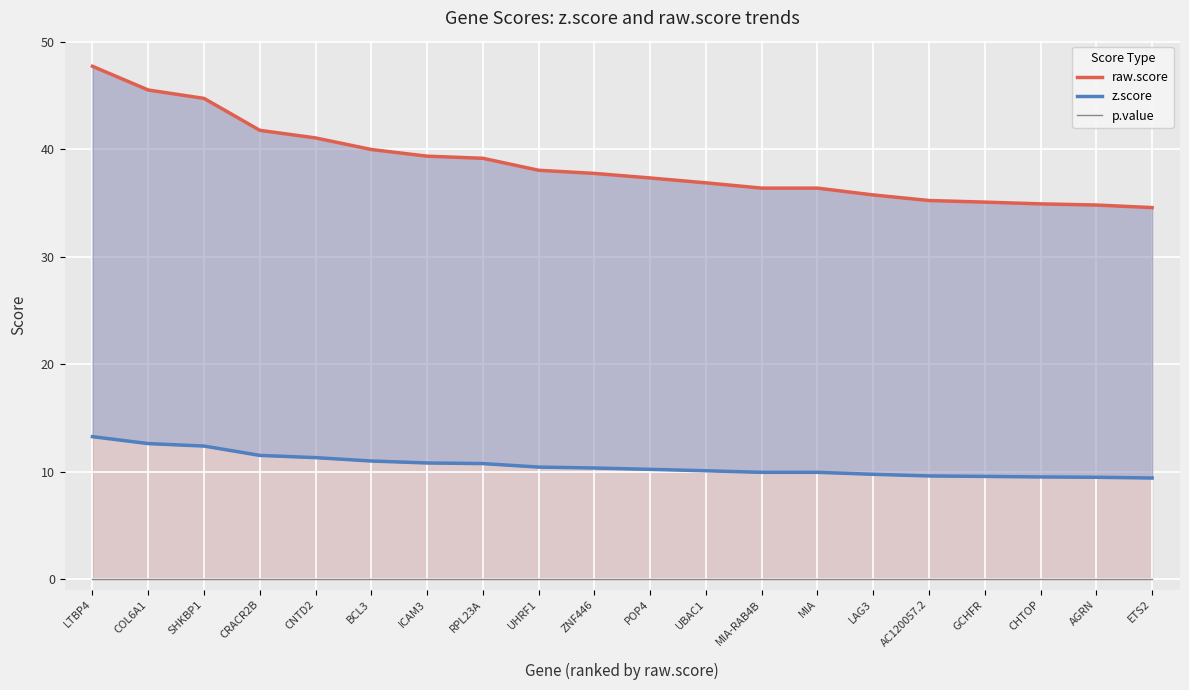

What is the total value across all series at AGRN?

44.3